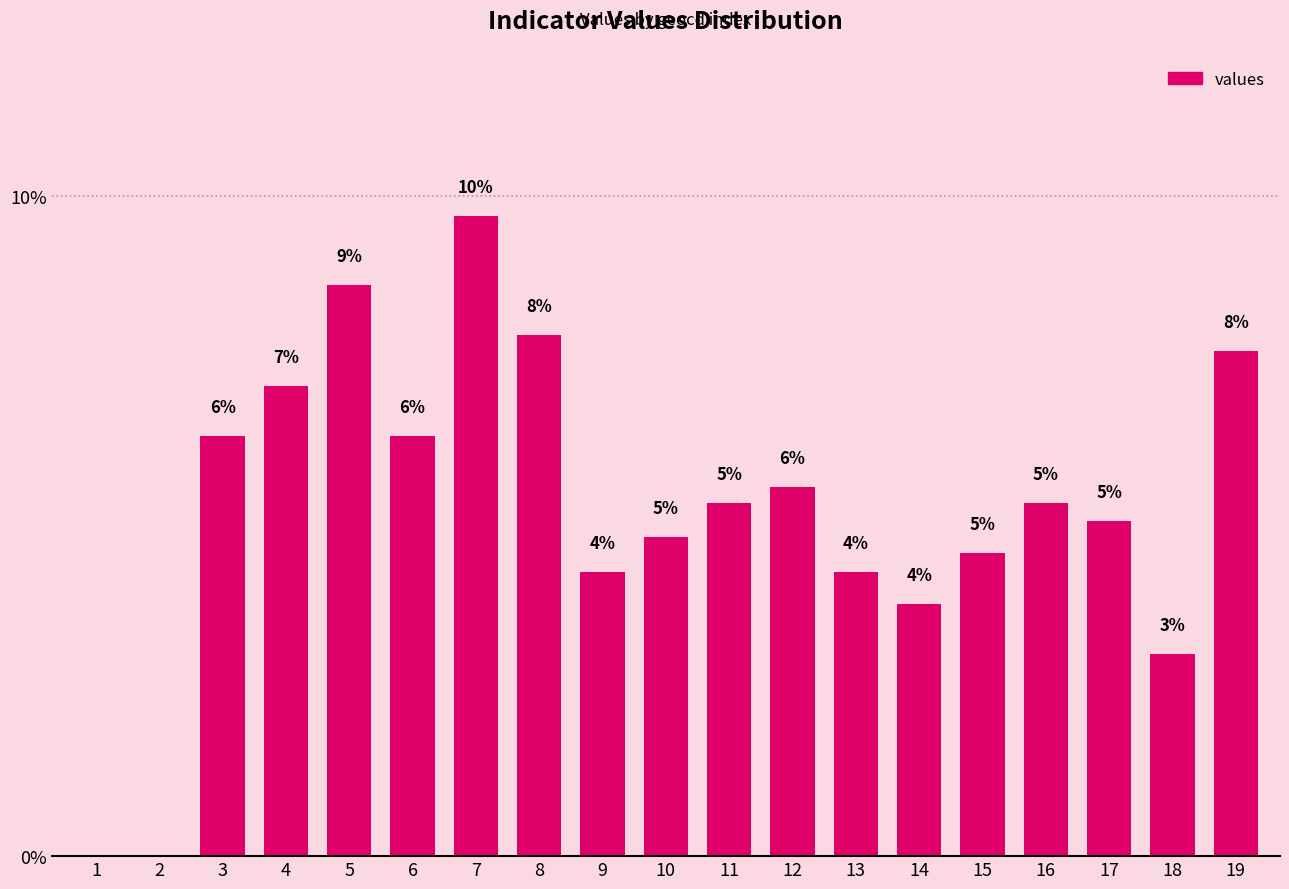

Reading left to right, transcribe all the data shown in this chart.

0.0	0.0	6.4	7.1	8.7	6.4	9.7	7.9	4.3	4.8	5.4	5.6	4.3	3.8	4.6	5.4	5.1	3.1	7.6